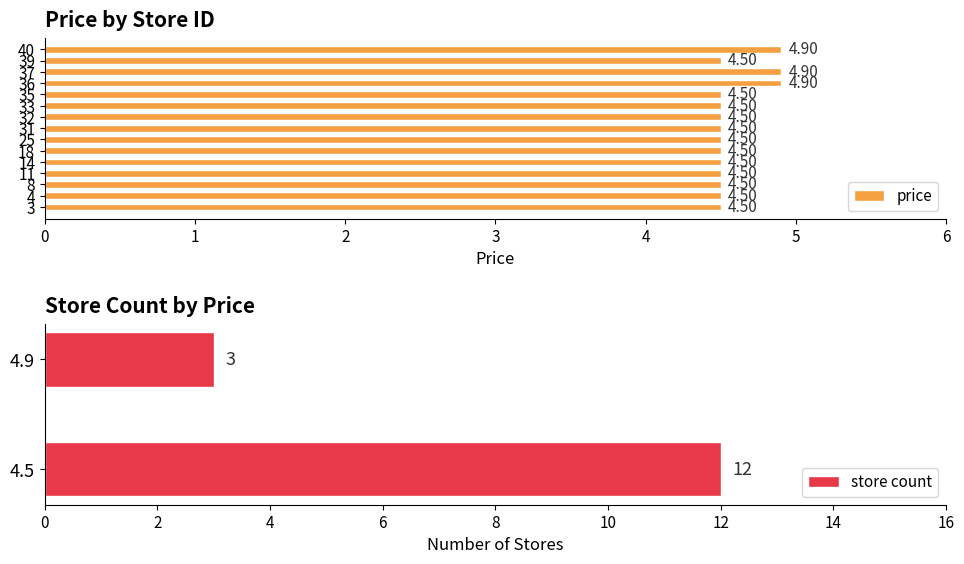

What is the ratio of the value at 33 to the value at 8?

1.0